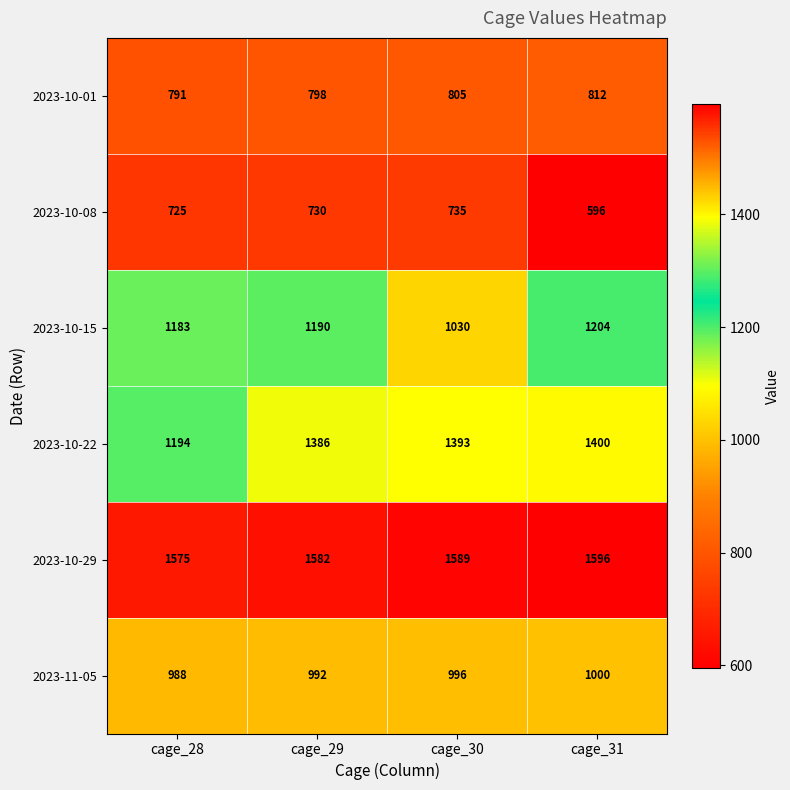

Count the number of data series in this chart.

6